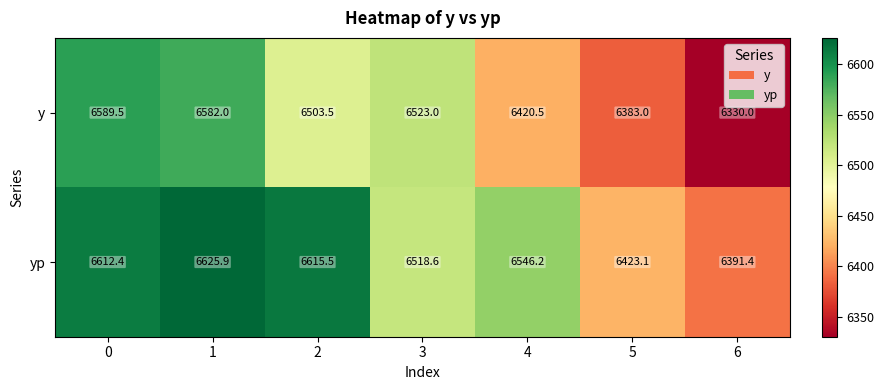

Which series changed the most between 0 and 3?

yp